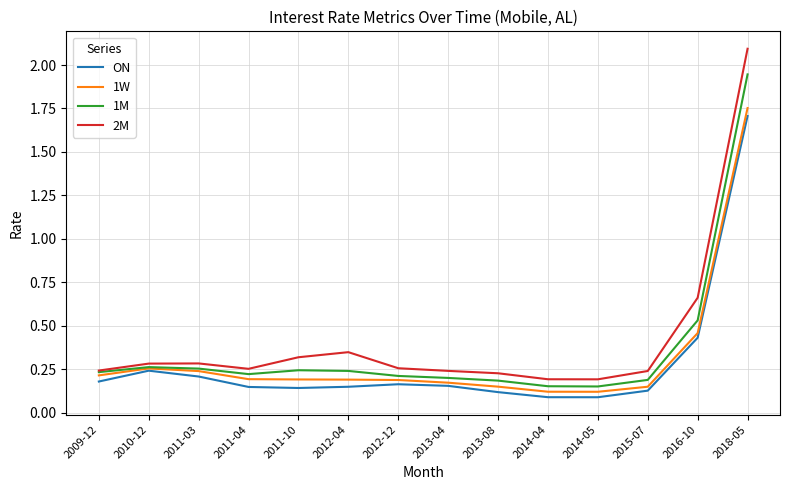

What position from the right is 2014-04?

5